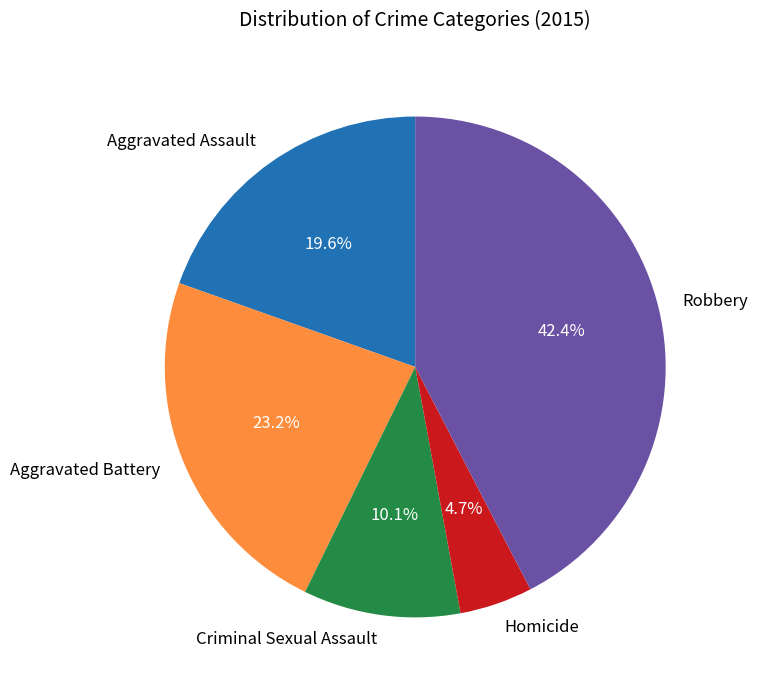

Is Aggravated Assault the majority of the pie?

No